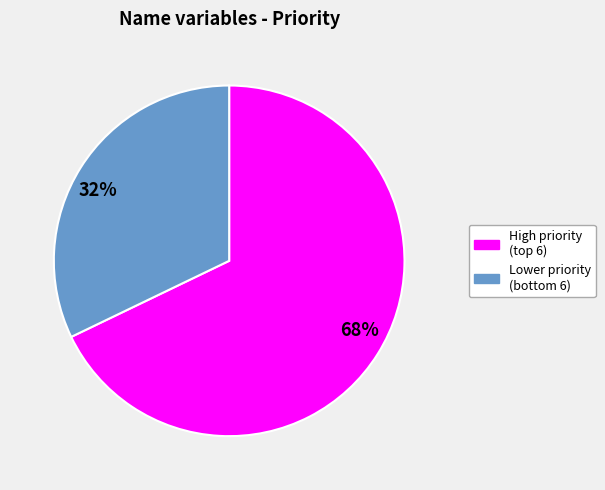

Is there a majority slice in this chart?

Yes